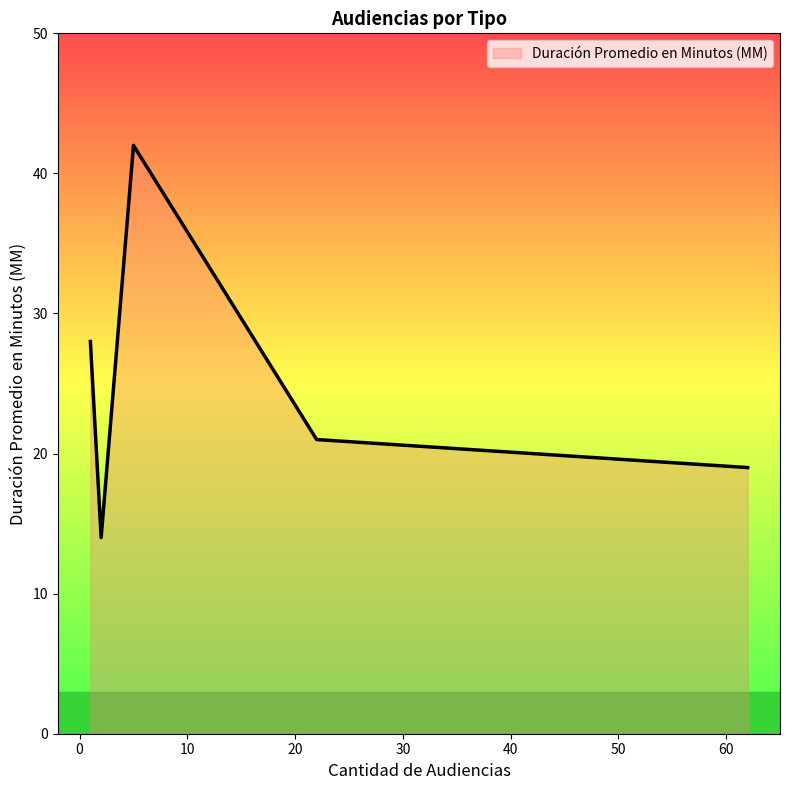

True or false: the data has more than 2 interior local peaks.

False